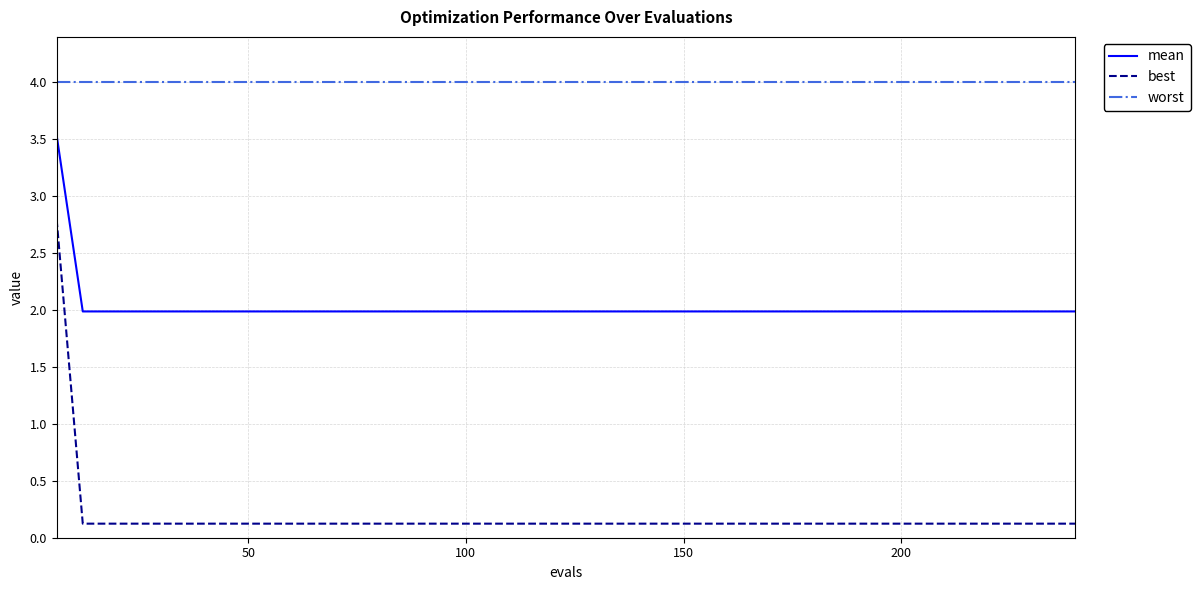

Which series has the largest total across all categories?

worst